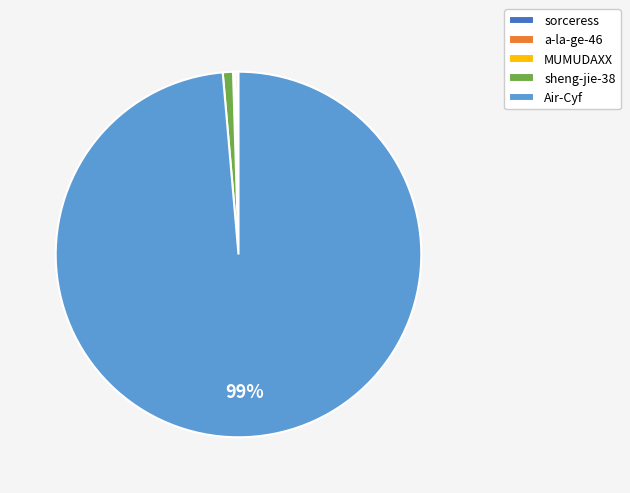

Which slice is the largest?

Air-Cyf